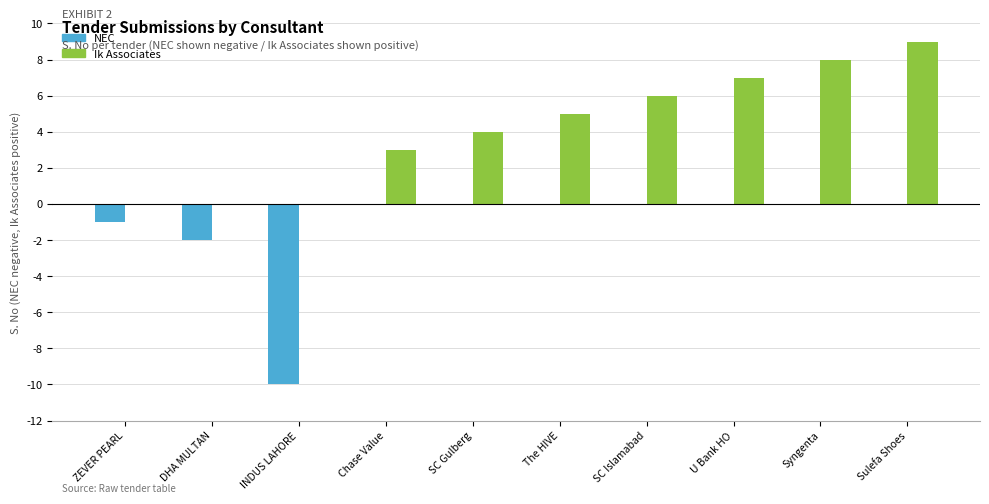

How many series are shown in this chart?

2